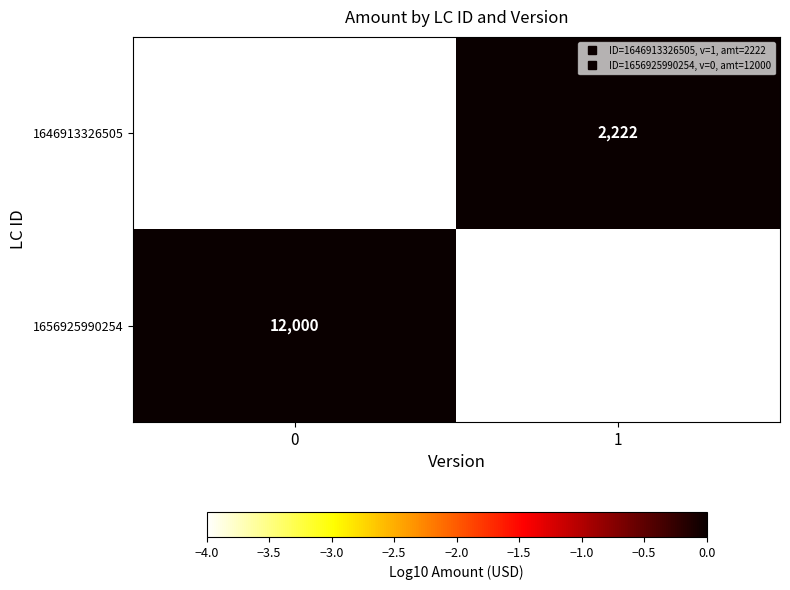

What is the minimum value for 1656925990254?

4.1